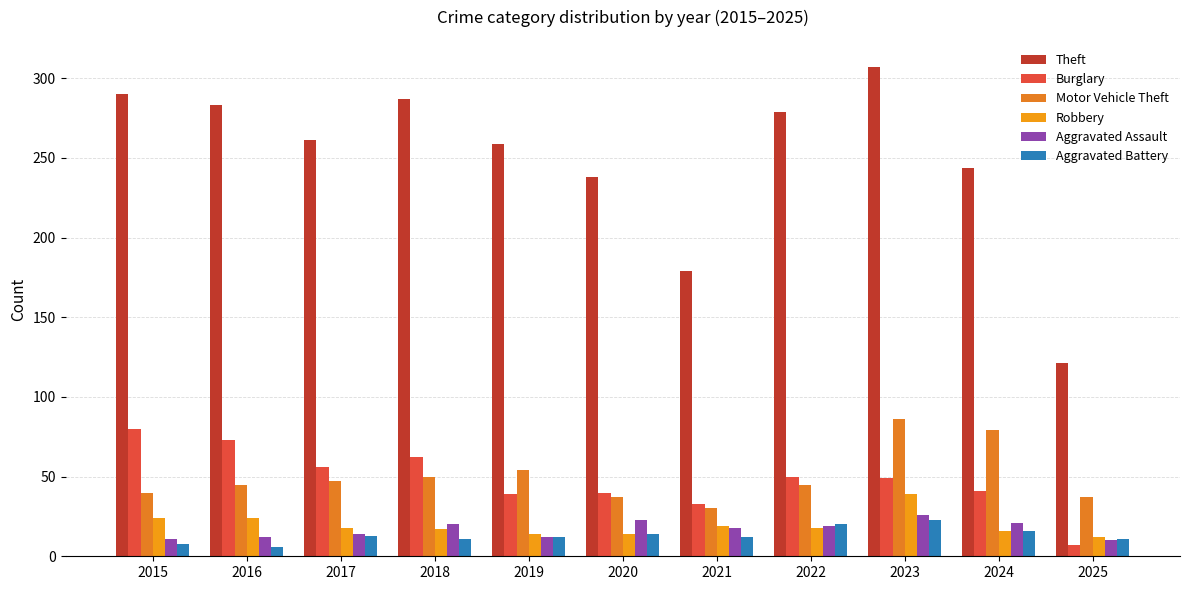

List the labels in order of Aggravated Battery value, smallest first.

2016, 2015, 2018, 2025, 2019, 2021, 2017, 2020, 2024, 2022, 2023